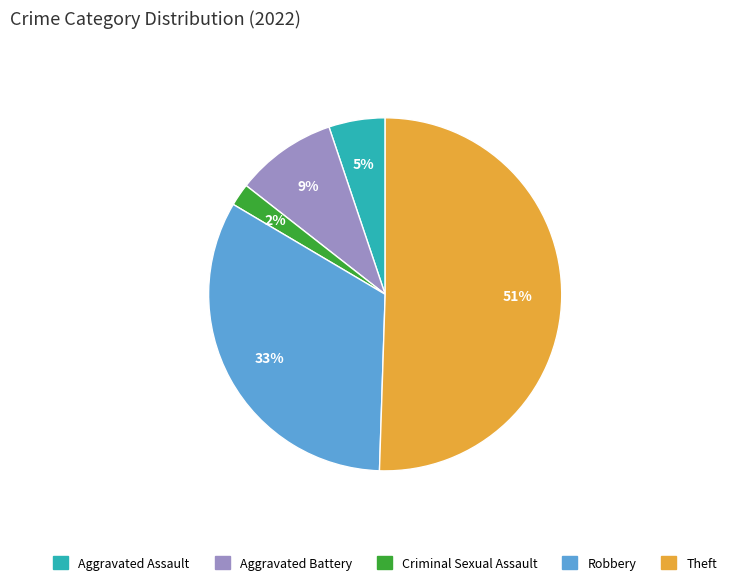

Which category accounts for the majority?

Theft